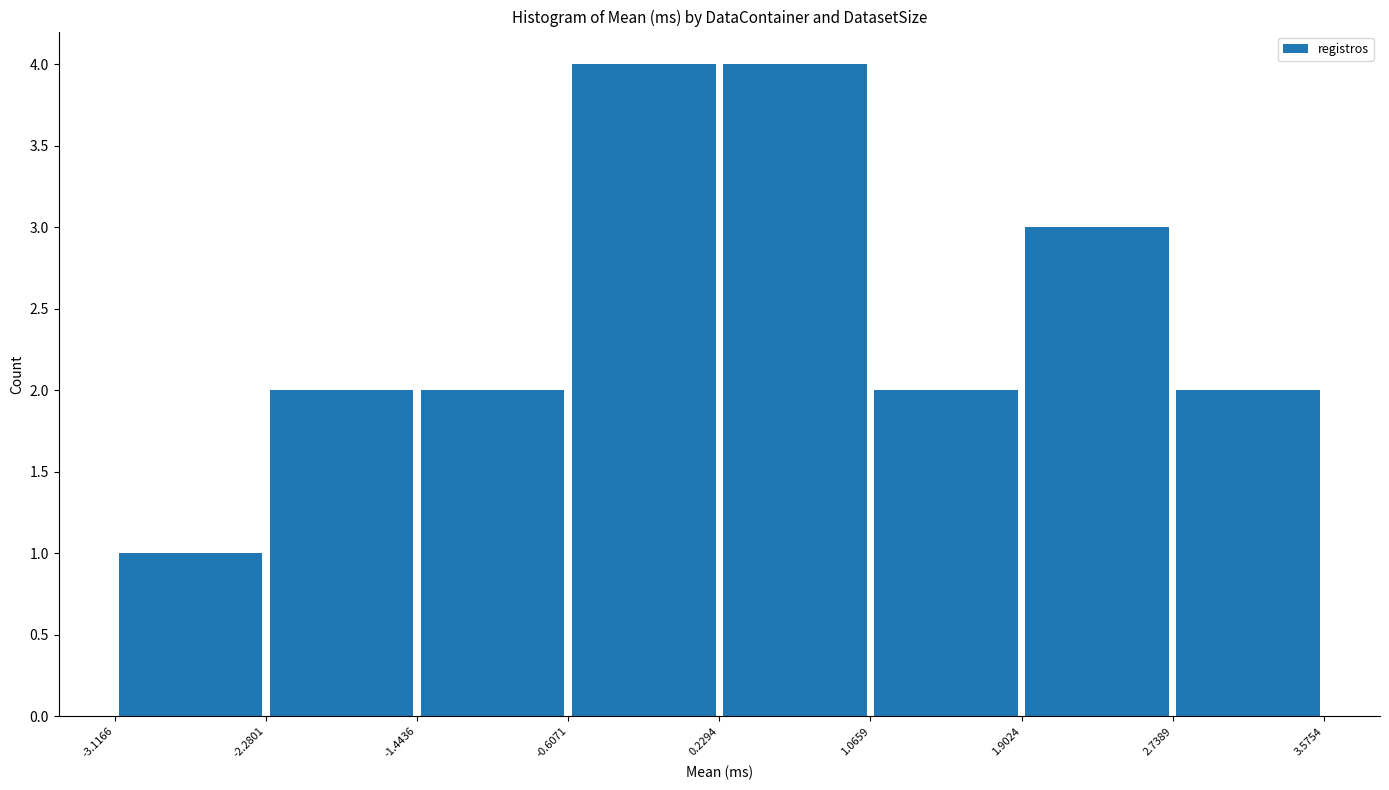

Reading left to right, list every bar in this chart as the range it spans on the x-axis followed by its height. The values are not printed on the chart, so give them approximately, as read against the axis.

-3.1166 to -2.2801: 1
-2.2801 to -1.4436: 2
-1.4436 to -0.6071: 2
-0.6071 to 0.2294: 4
0.2294 to 1.0659: 4
1.0659 to 1.9024: 2
1.9024 to 2.7389: 3
2.7389 to 3.5754: 2